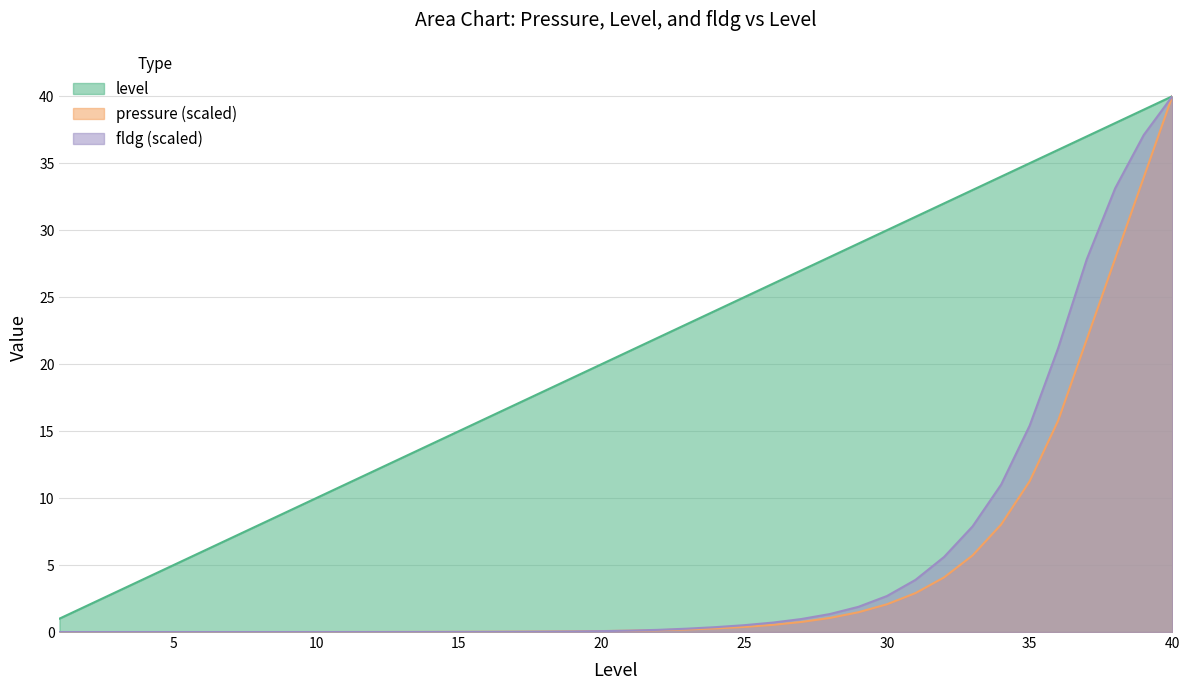

What is the spread (max minus min) of values at 20?

19.9